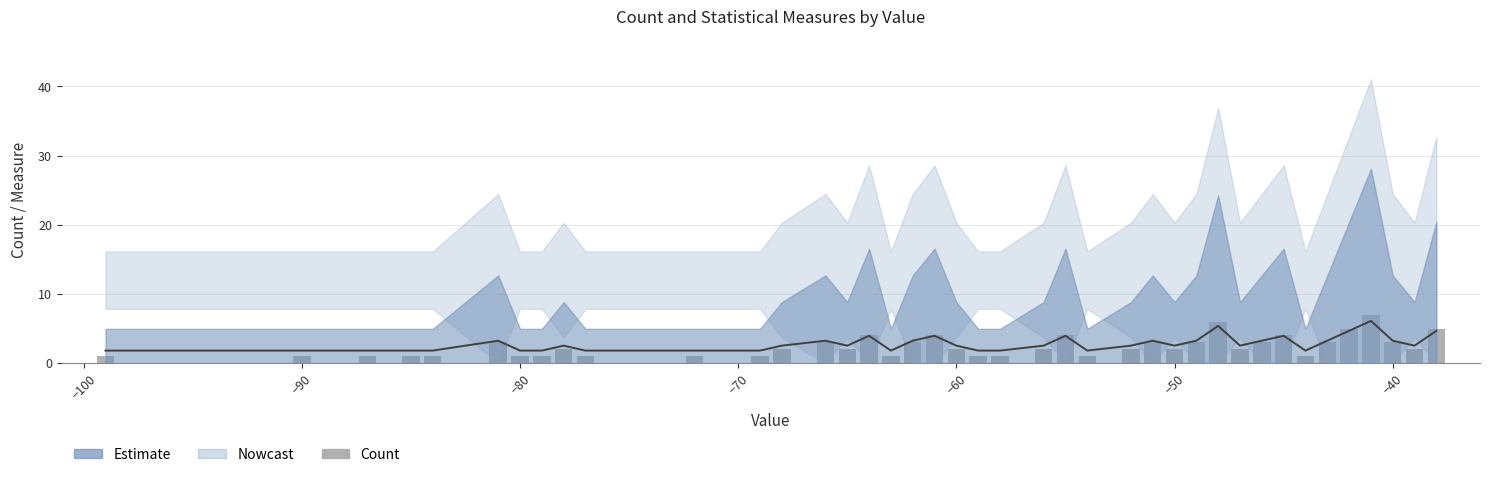

How many data points in Count are above 2?

16